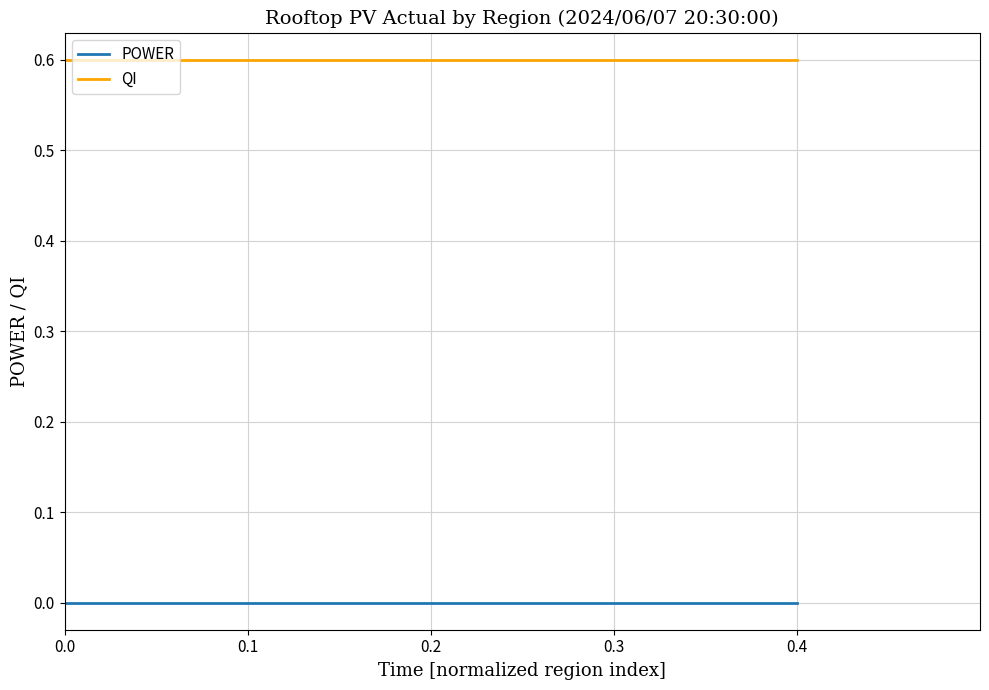

What is the maximum value shown in the chart?

0.6